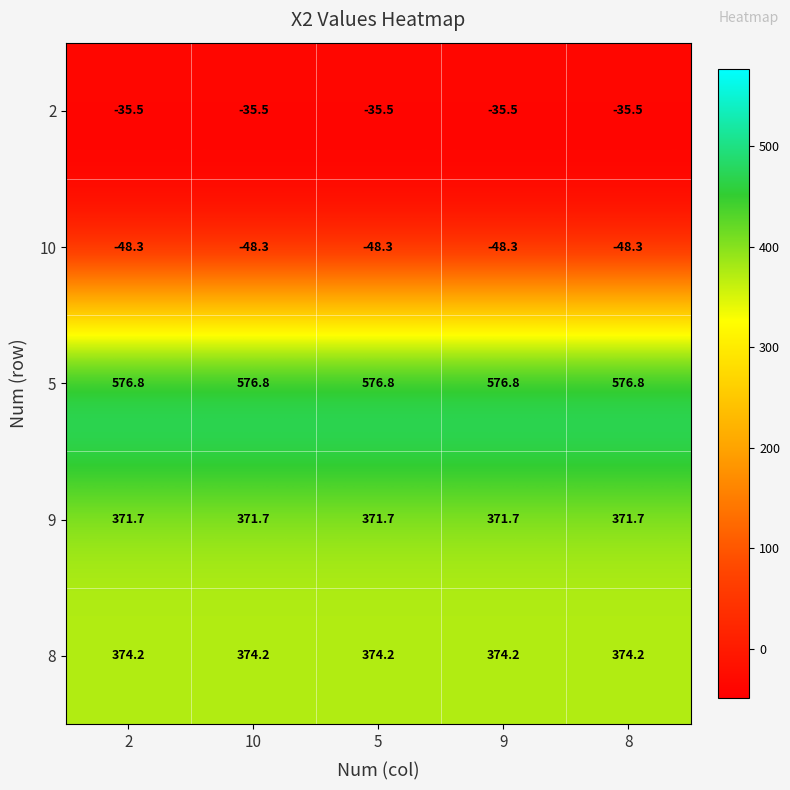

What is the maximum value shown in the chart?

576.8